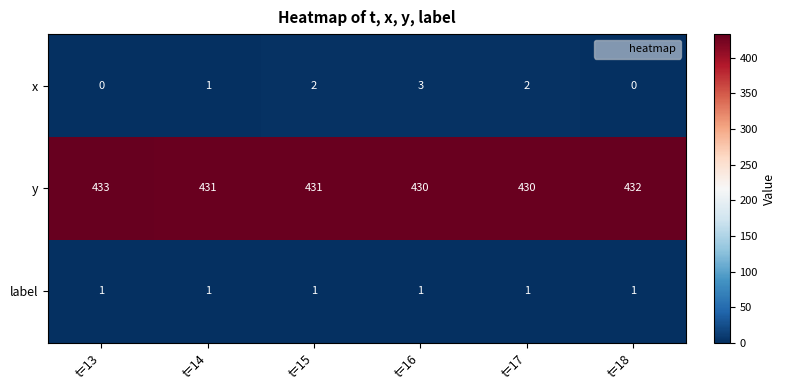

What is the sum of the y values at t=18 and t=14?

863